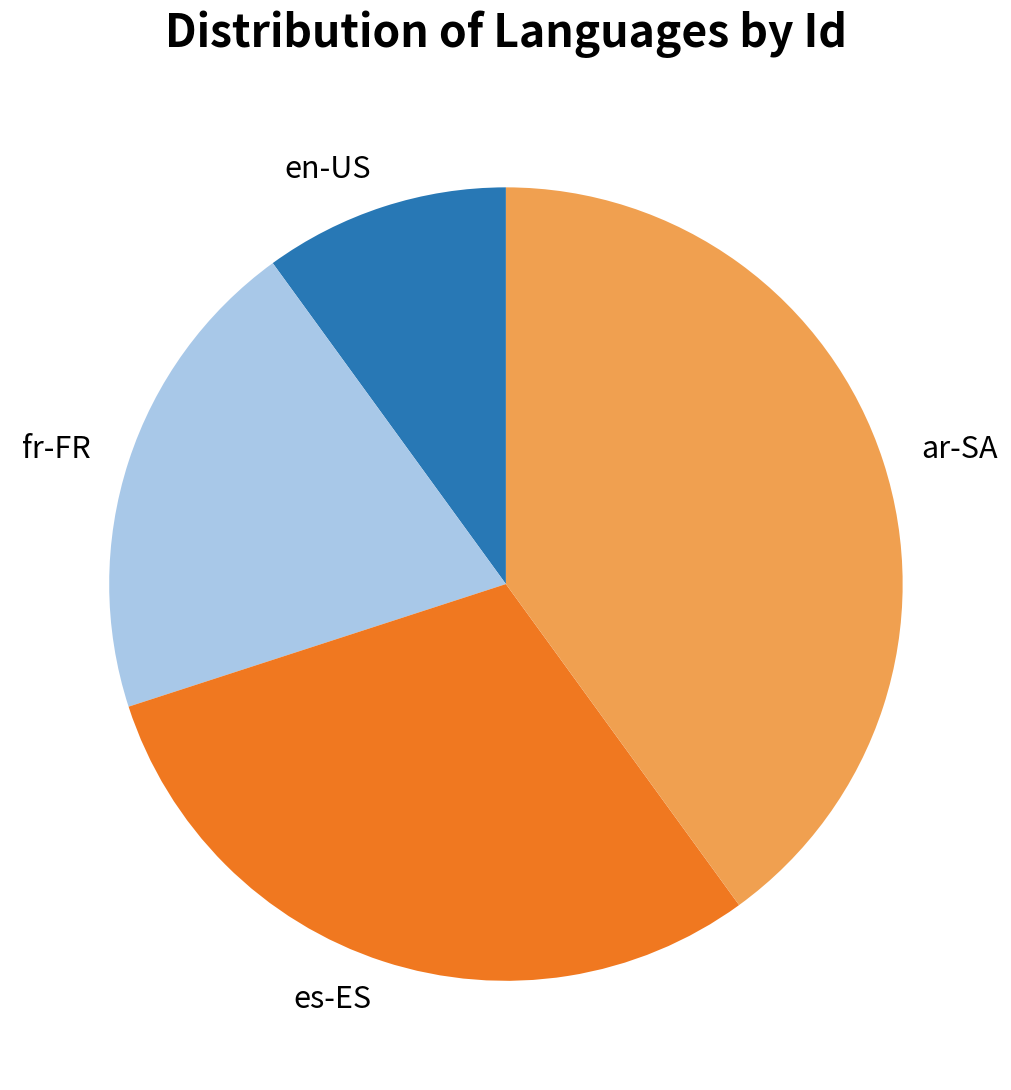

Is there a majority slice in this chart?

No